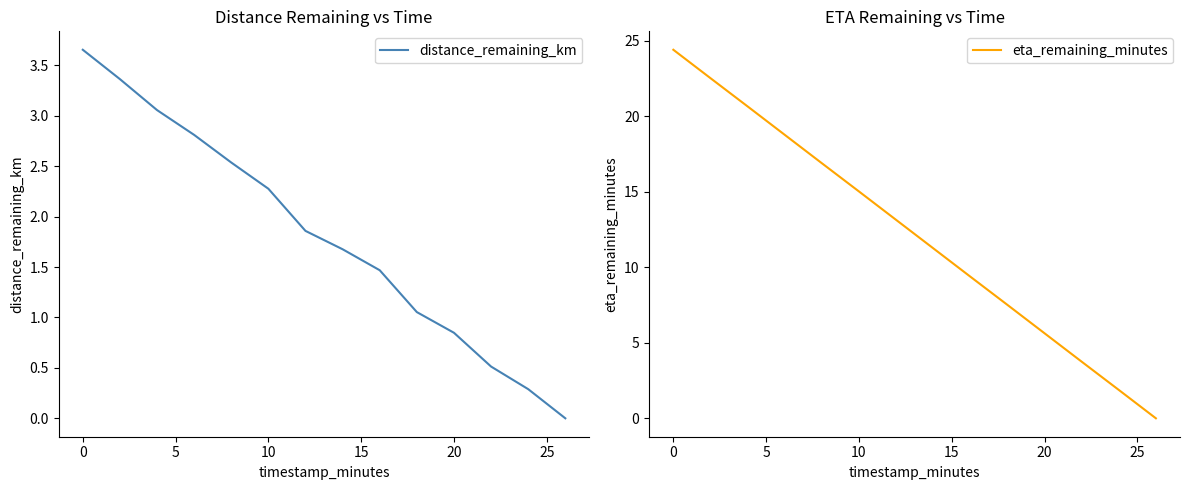

What is the maximum value for eta_remaining_minutes?

24.4